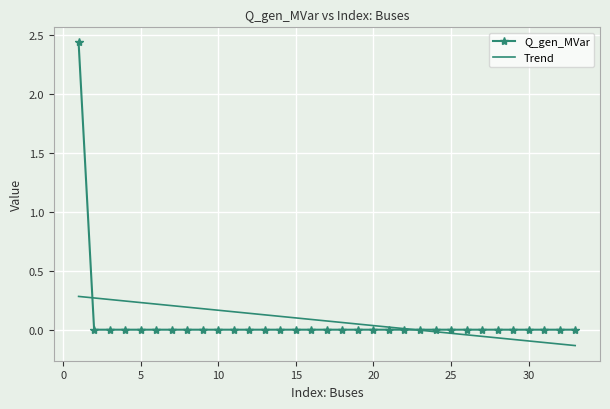

How many times do Q_gen_MVar and Trend cross each other?

2